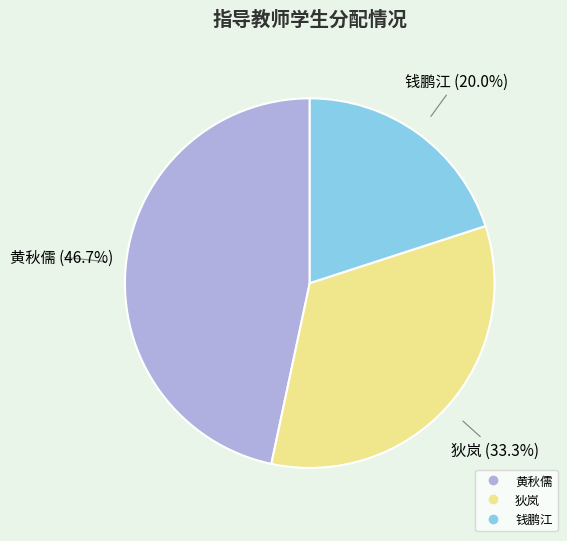

To the nearest percent, what is the combined percentage of 黄秋儒 and 狄岚?

80%